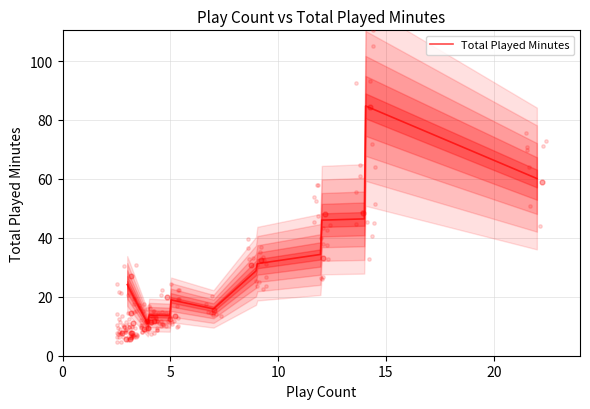

What is the change in value from 12 to 4?

-24.1